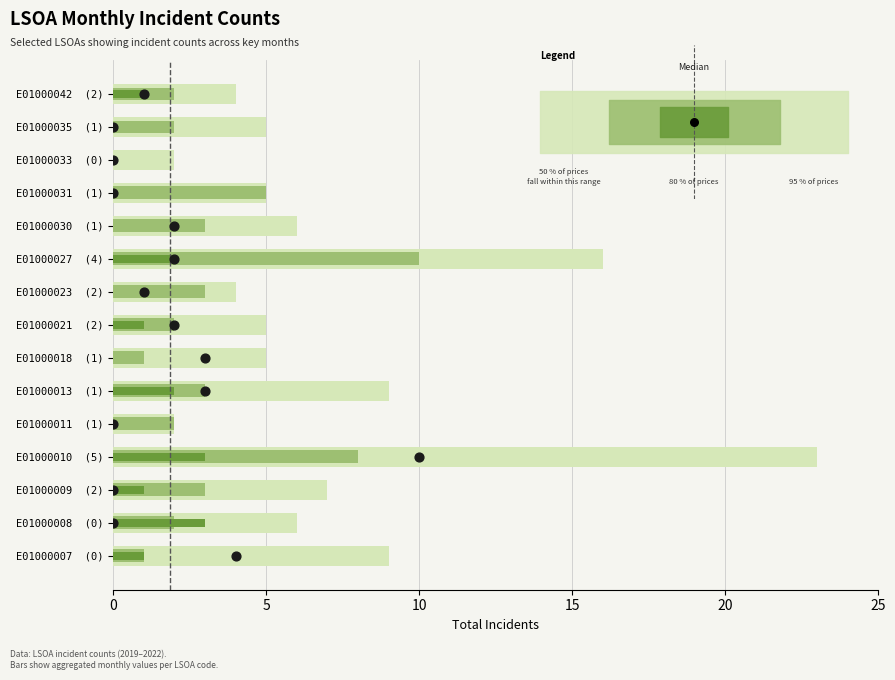

Which series has the largest total across all categories?

95 % of prices